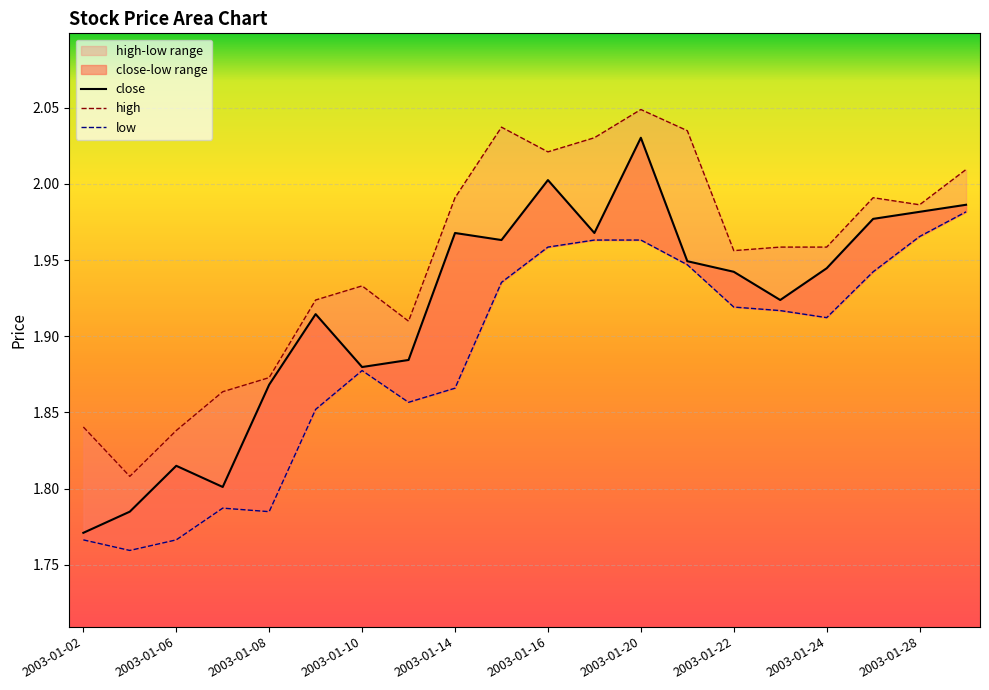

At which label does close reach its peak?

2003-01-20